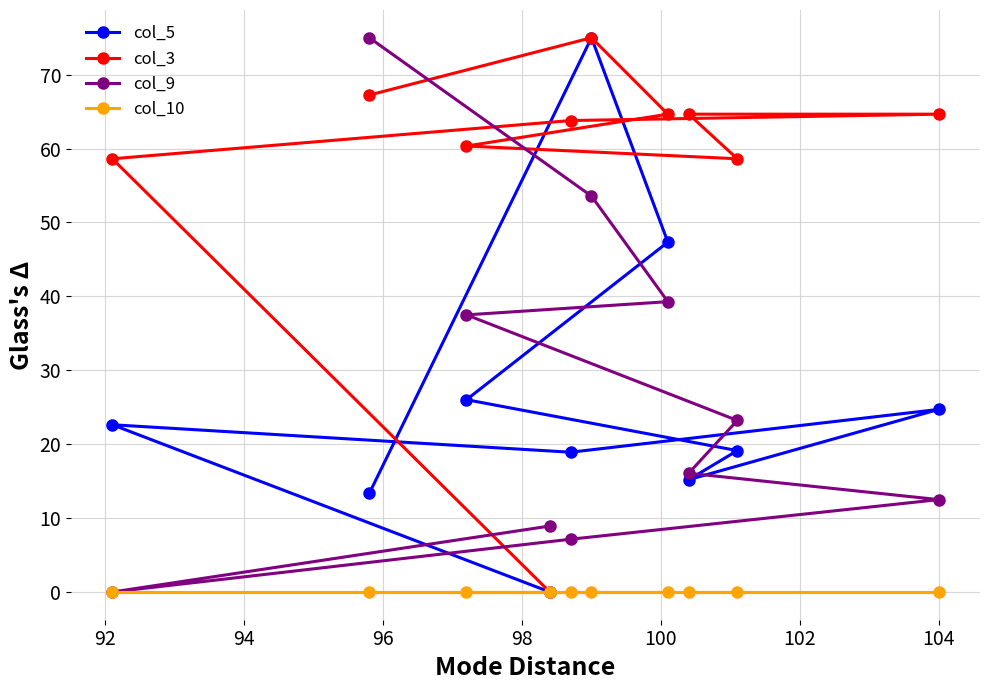

Which series has the largest total across all categories?

col_3